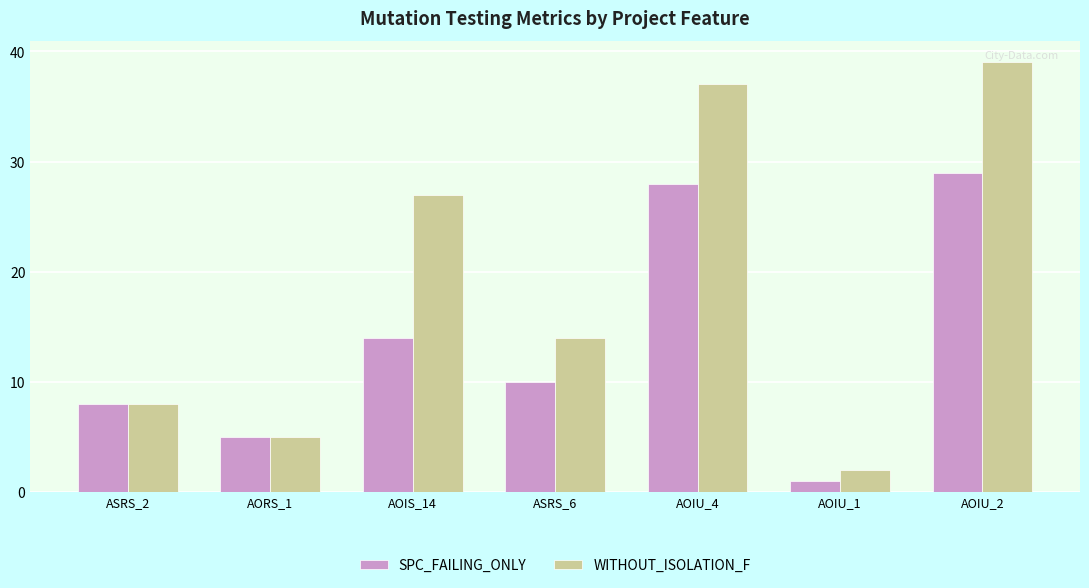

How many categories are shown in the chart?

7